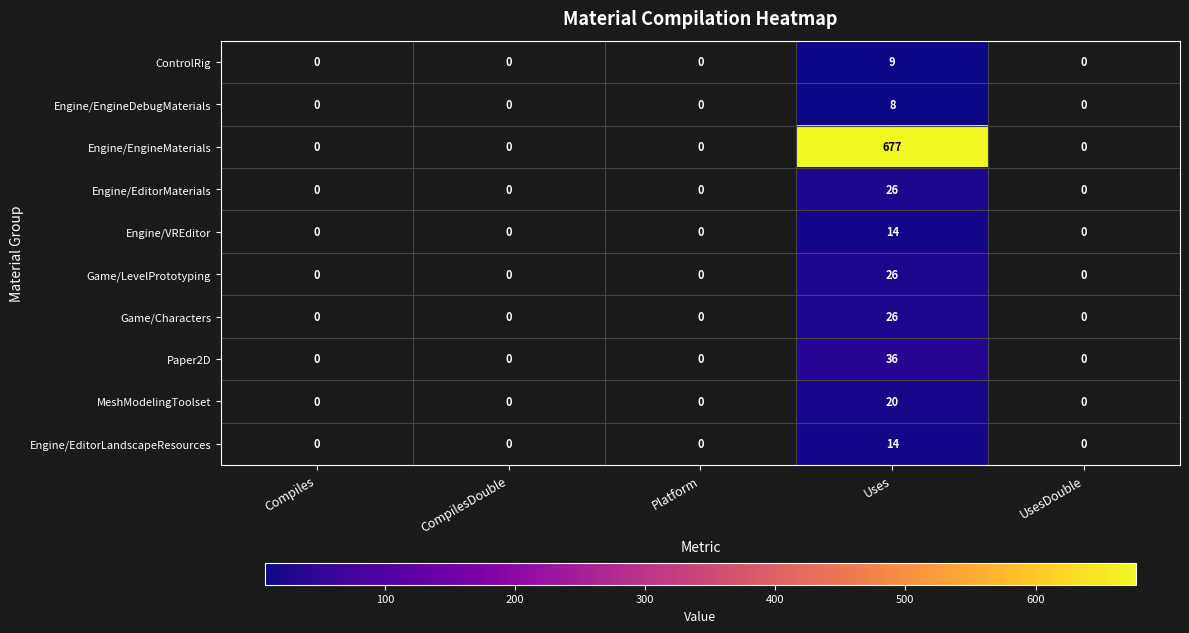

The Game/Characters series shows 26 at Uses. True or false?

True